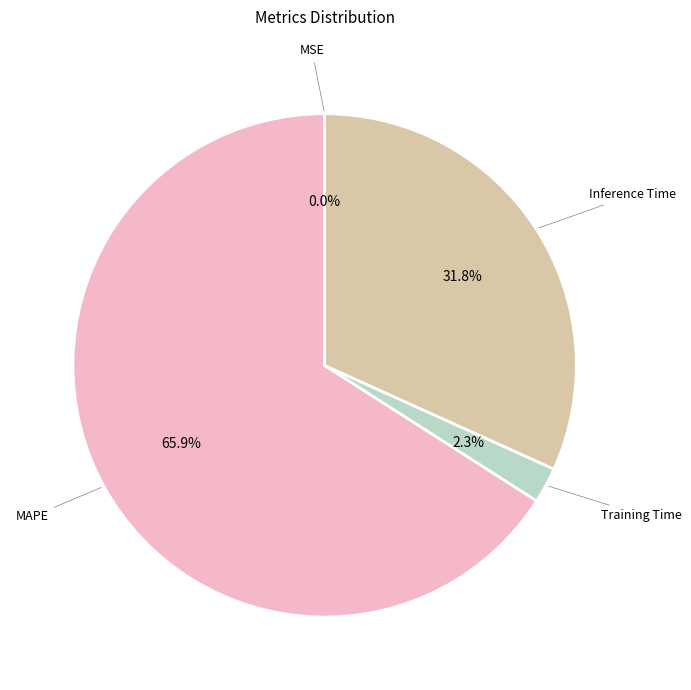

Which category has the biggest portion of the pie?

MAPE